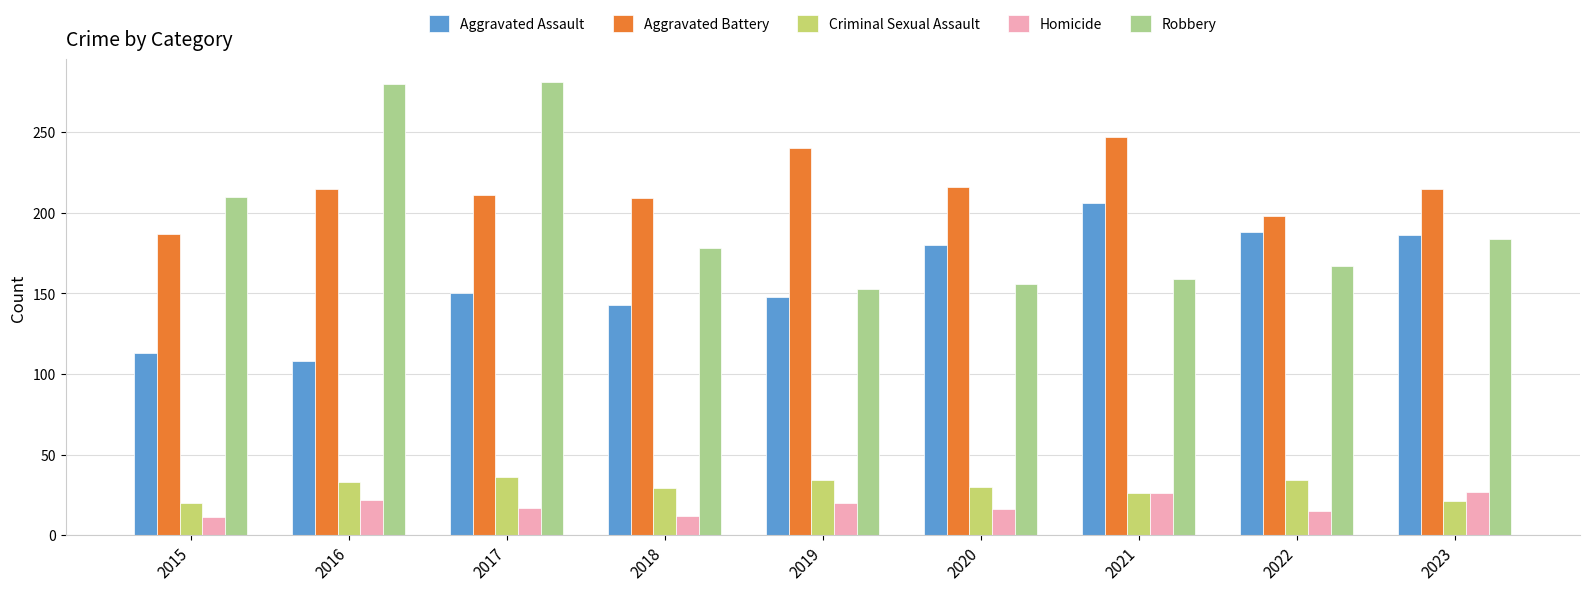

What is the difference between the second highest and minimum values in the Robbery series?

127